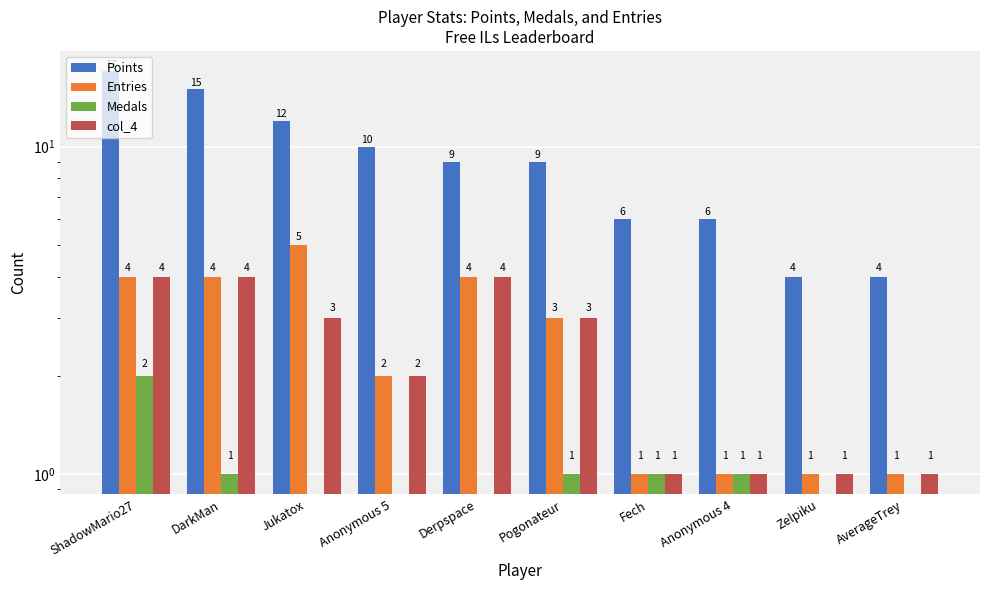

What position from the right is ShadowMario27?

10